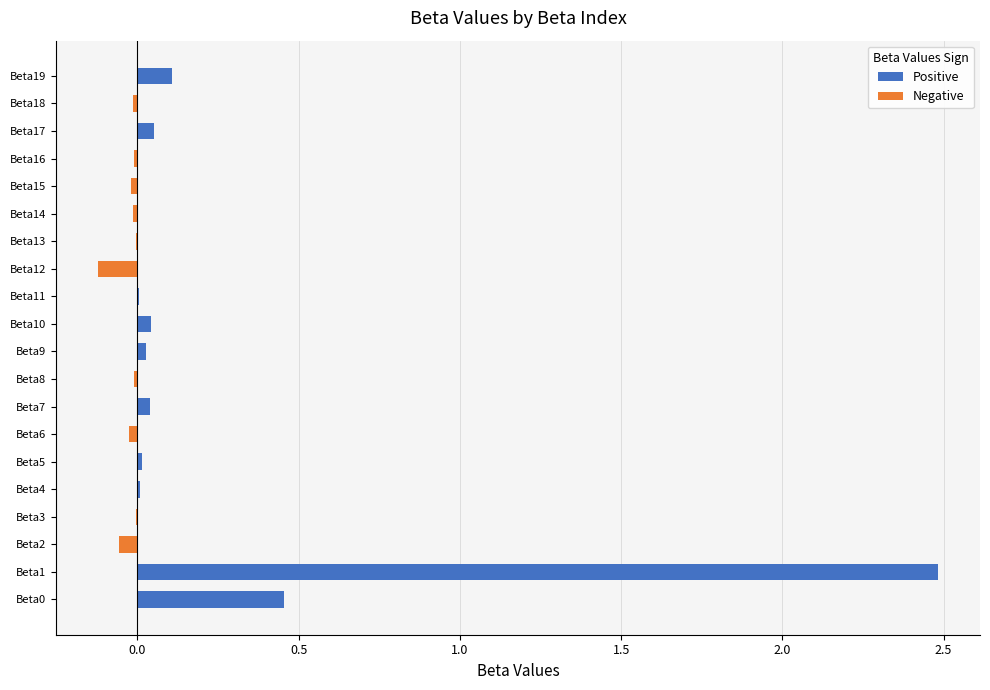

At how many categories does at least one series exceed 0?

10